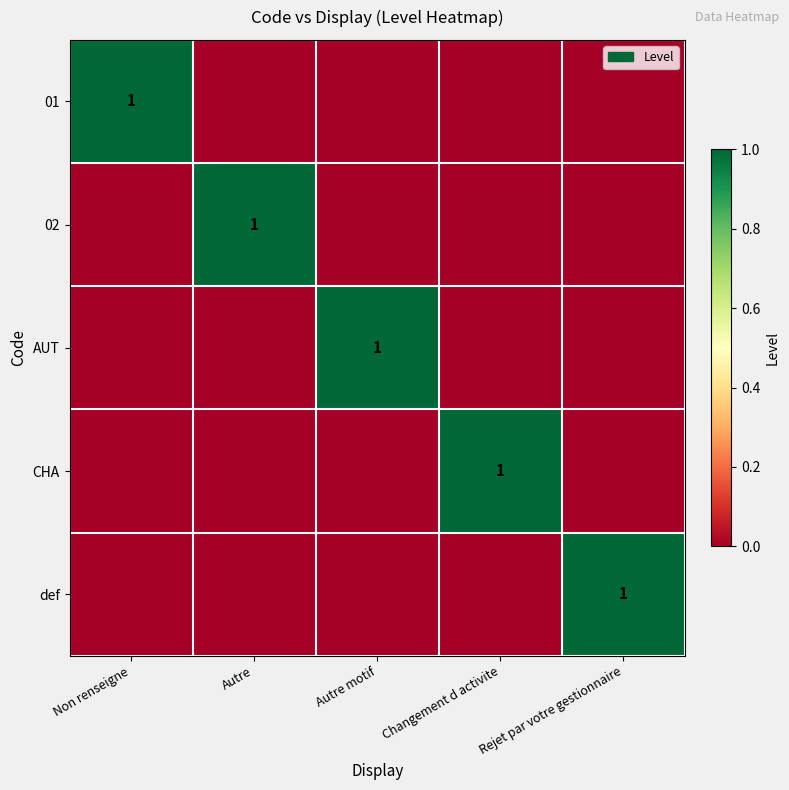

Which category has the highest value in the def series?

Rejet par votre gestionnaire